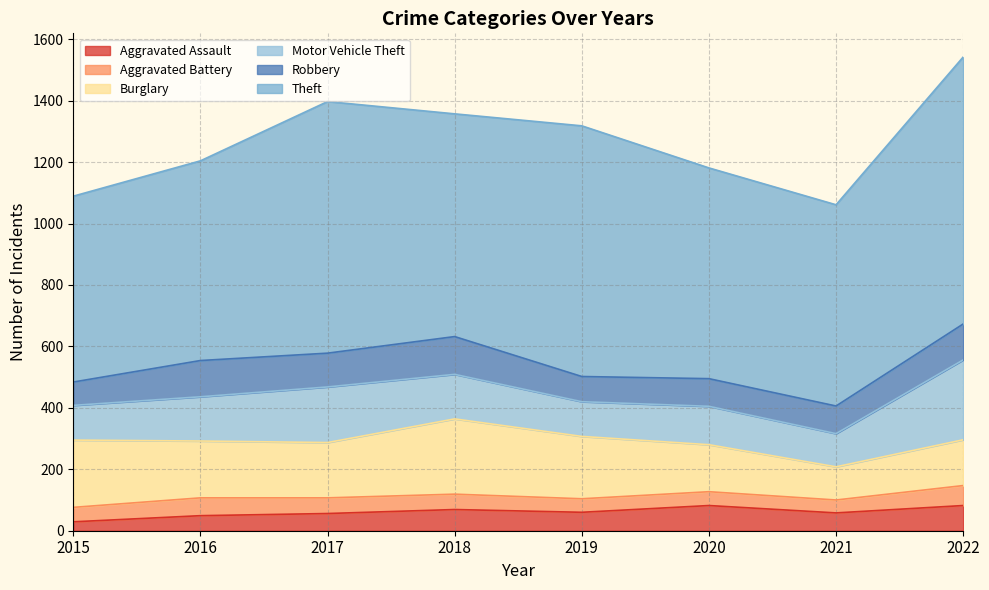

True or false: Burglary and Aggravated Battery intersect in this chart.

False